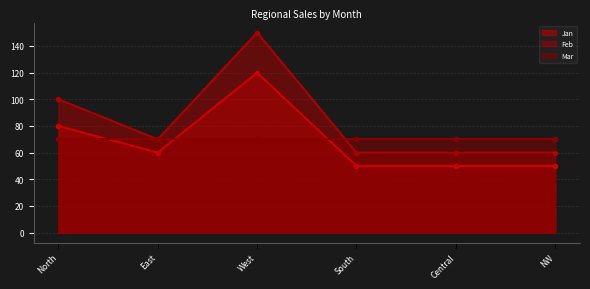

What position from the right is NW?

1